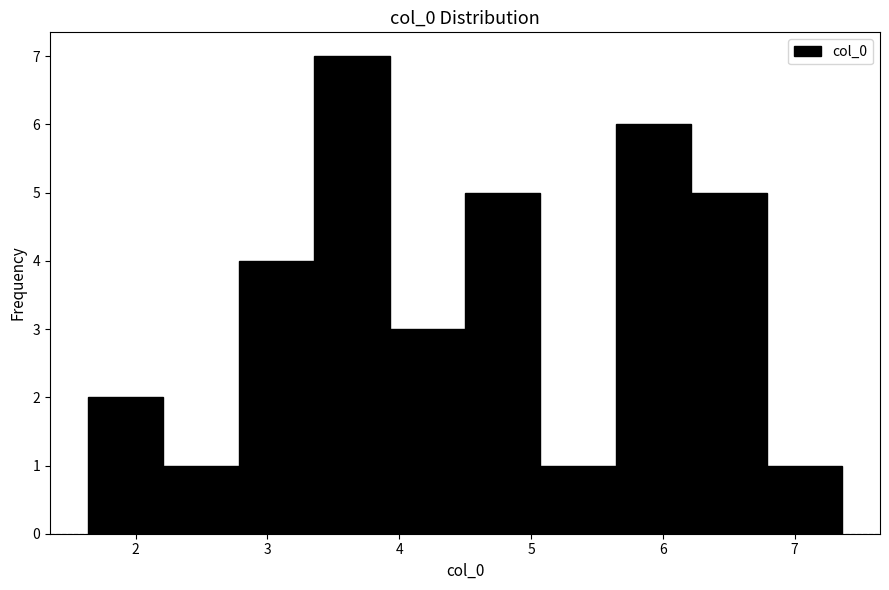

What is the height of the bar covering 3.4 to 3.9 on the x-axis? Neither the bar edges nor the heights are printed on the chart, so give them approximately, as read against the axes.

7